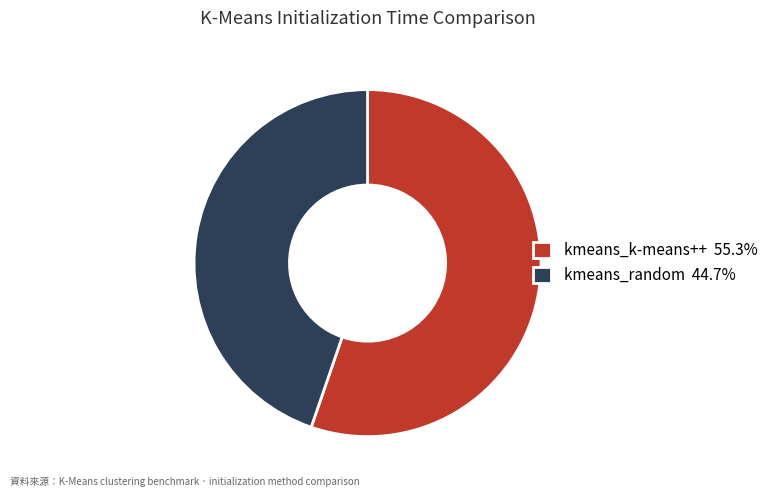

Between kmeans_random and kmeans_k-means++, which is larger?

kmeans_k-means++